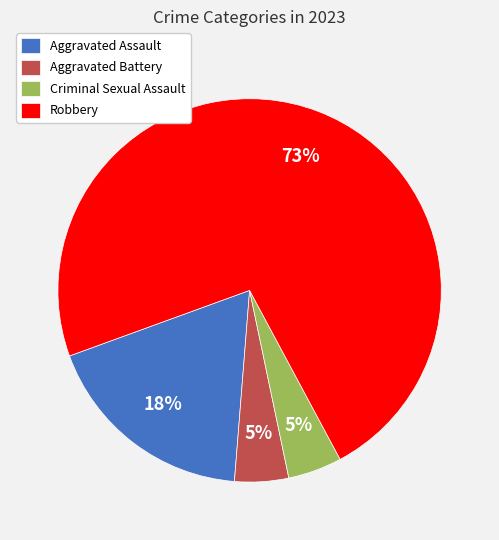

Is Robbery the majority of the pie?

Yes